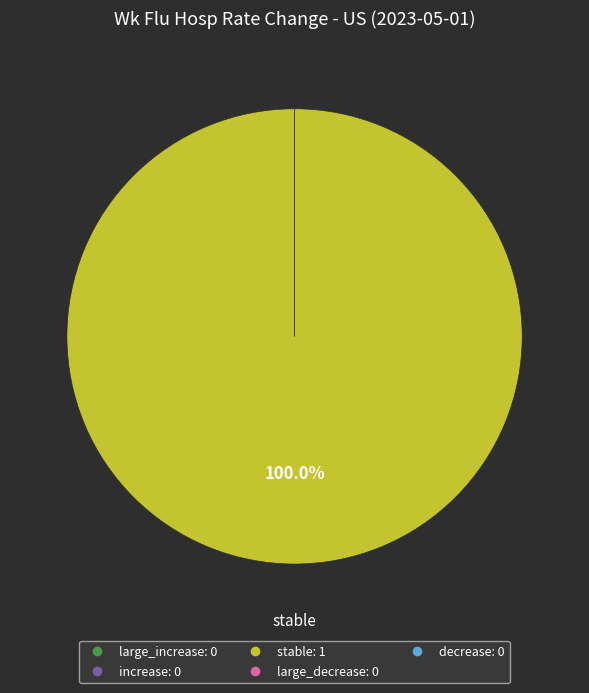

The decrease slice represents 0% of the pie. True or false?

True